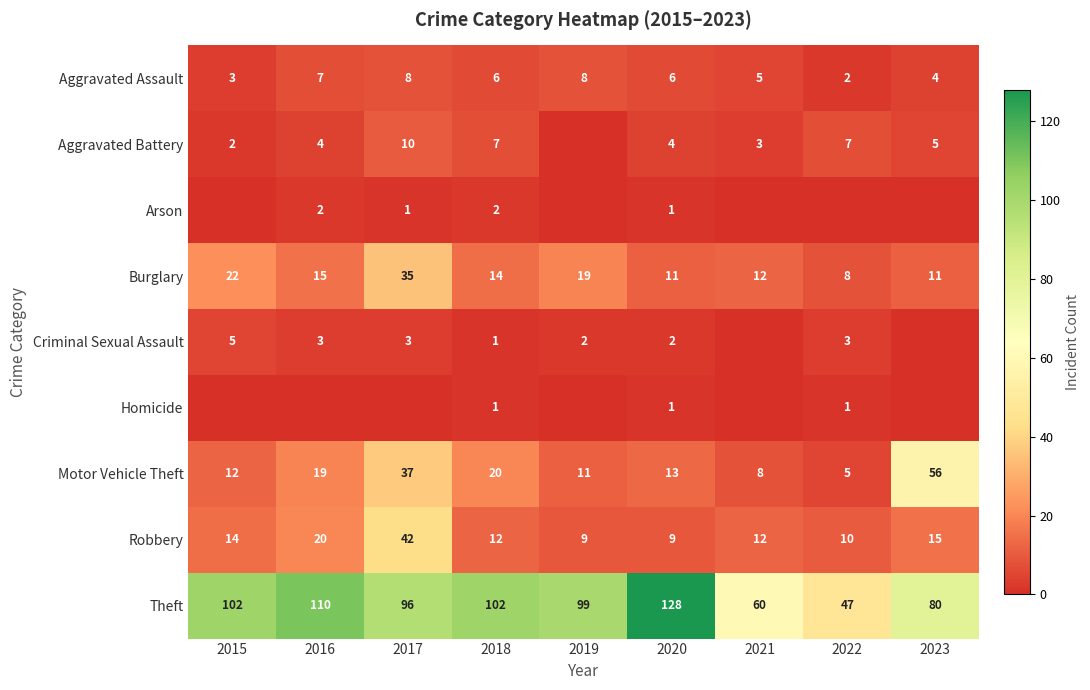

At which category does the chart reach its peak across all series?

2020